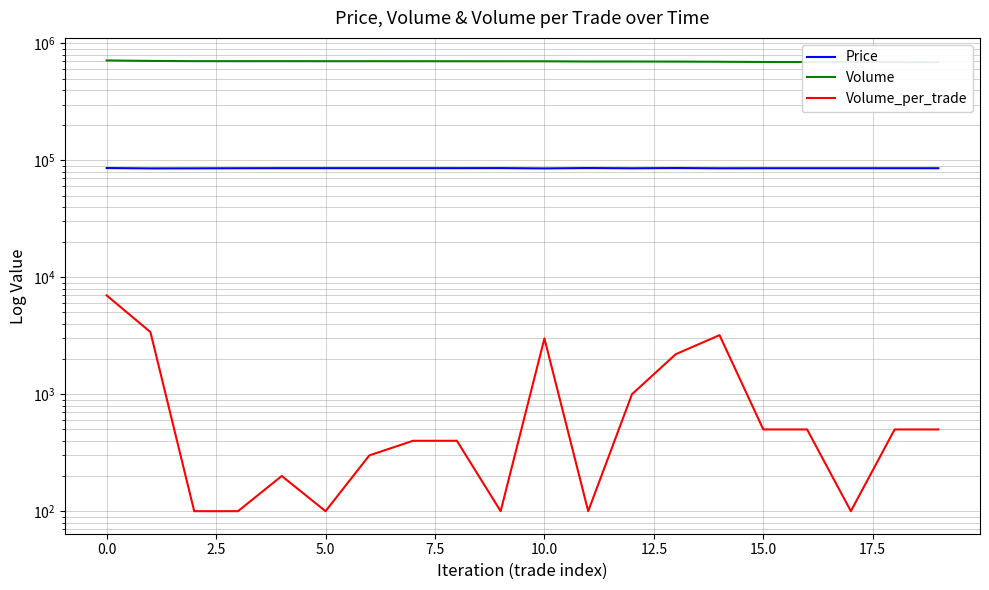

Is this an area chart (filled region under the line)?

No